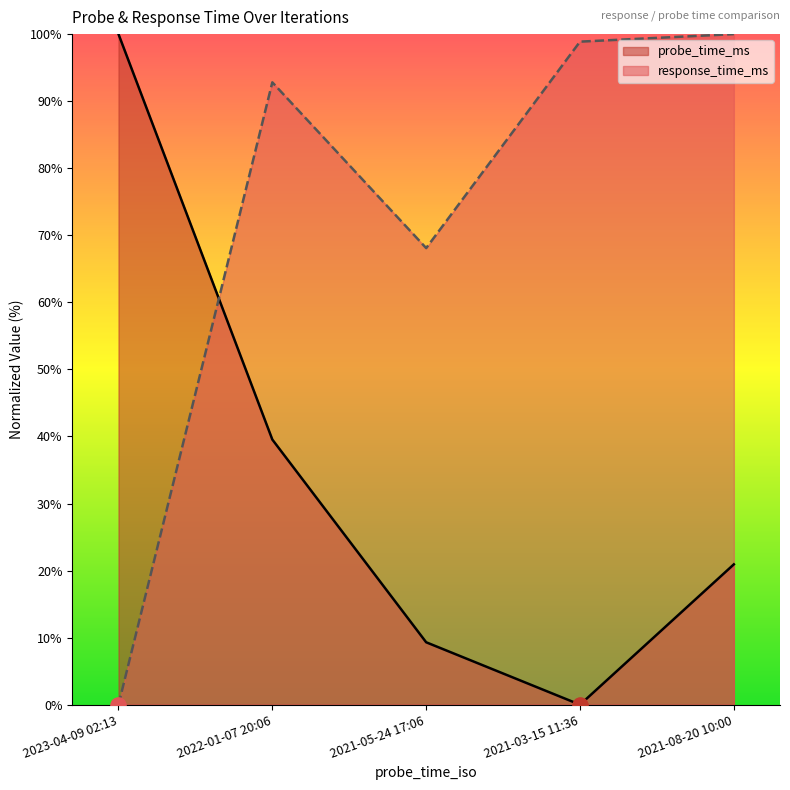

Which series has the largest Y range (max minus min)?

response_time_ms